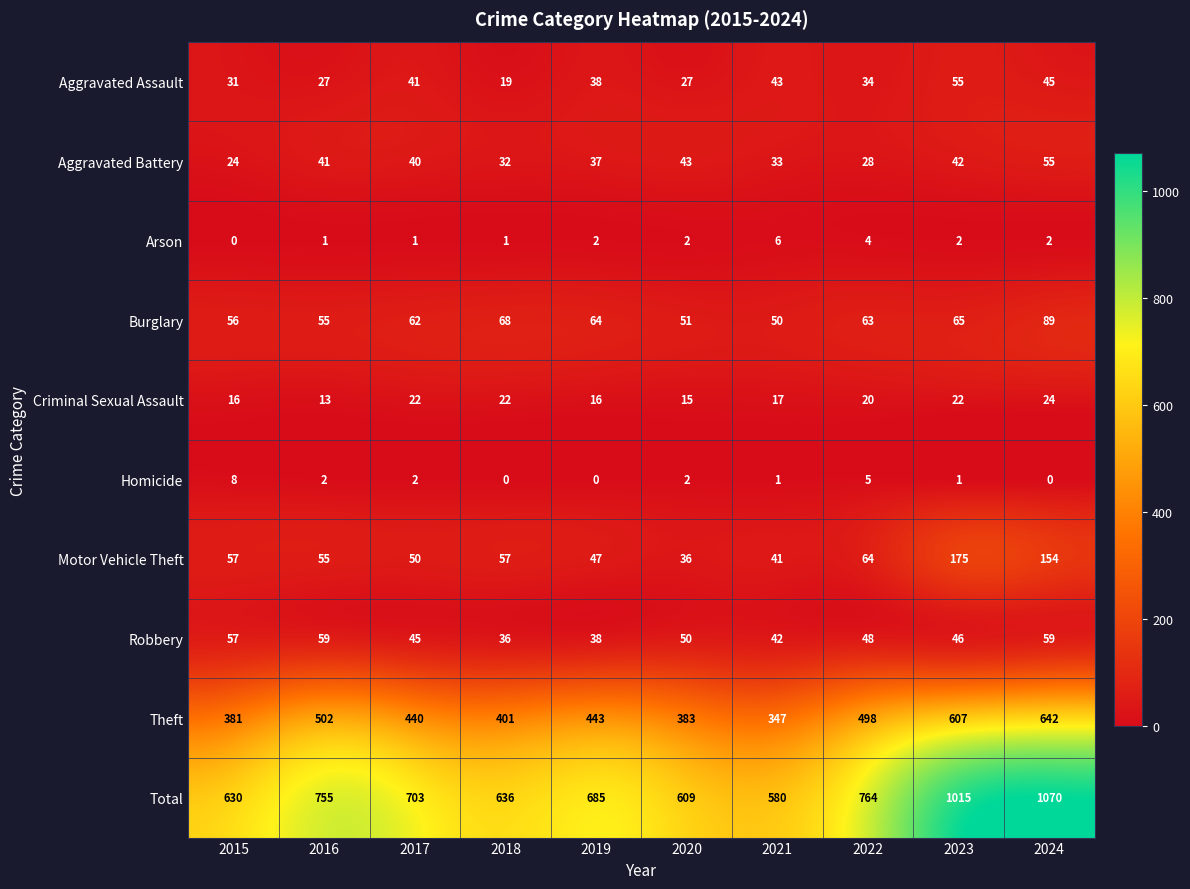

What is the total value across all series at 2024?

2140